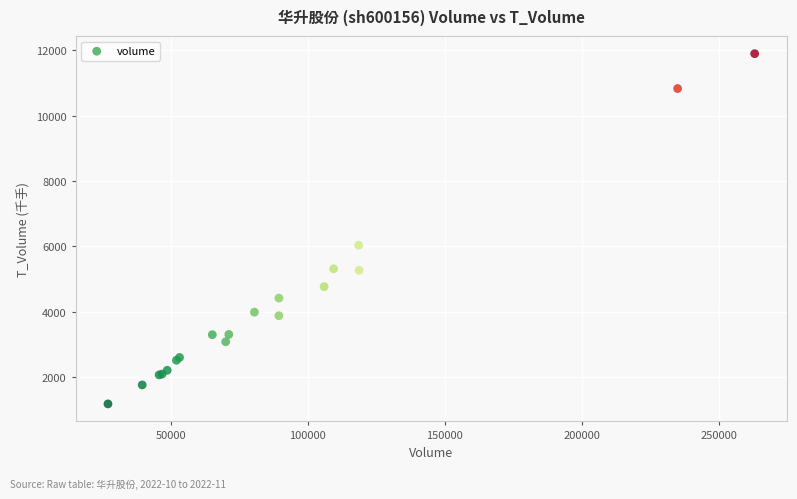

What Y value in the scatter plot is closest to 6534?

6031